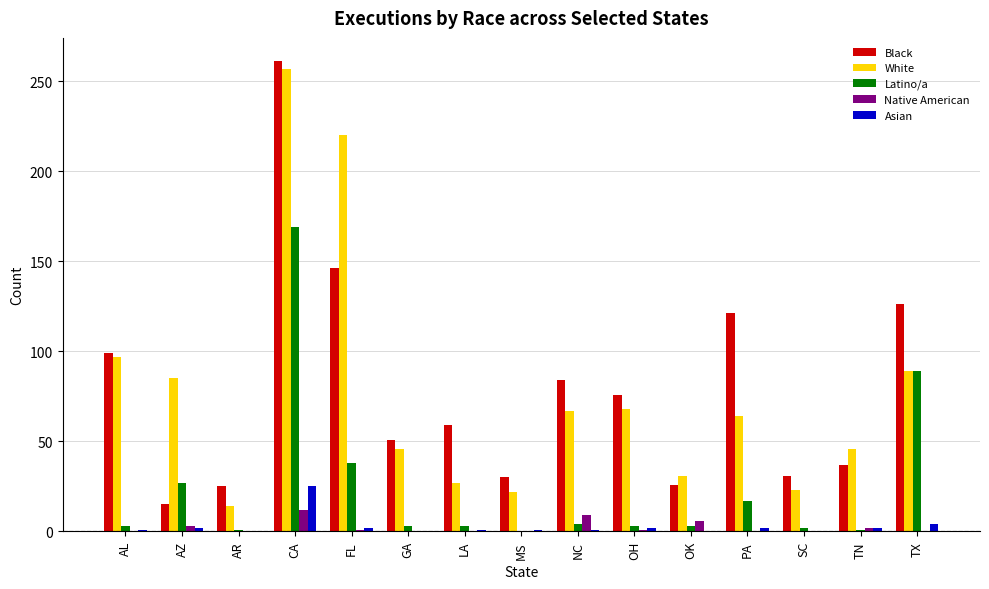

Count the number of categories in the chart.

15